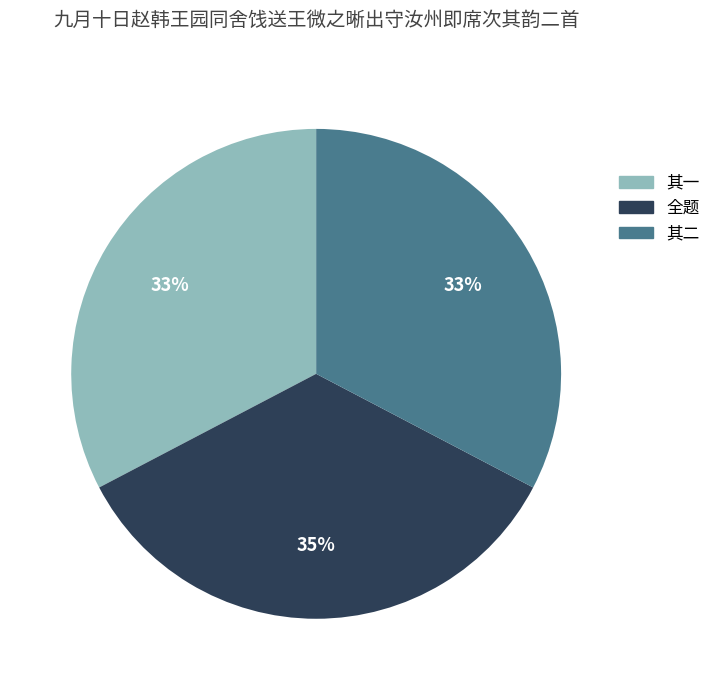

Is the sum of 全题 and 其一 greater than half?

Yes